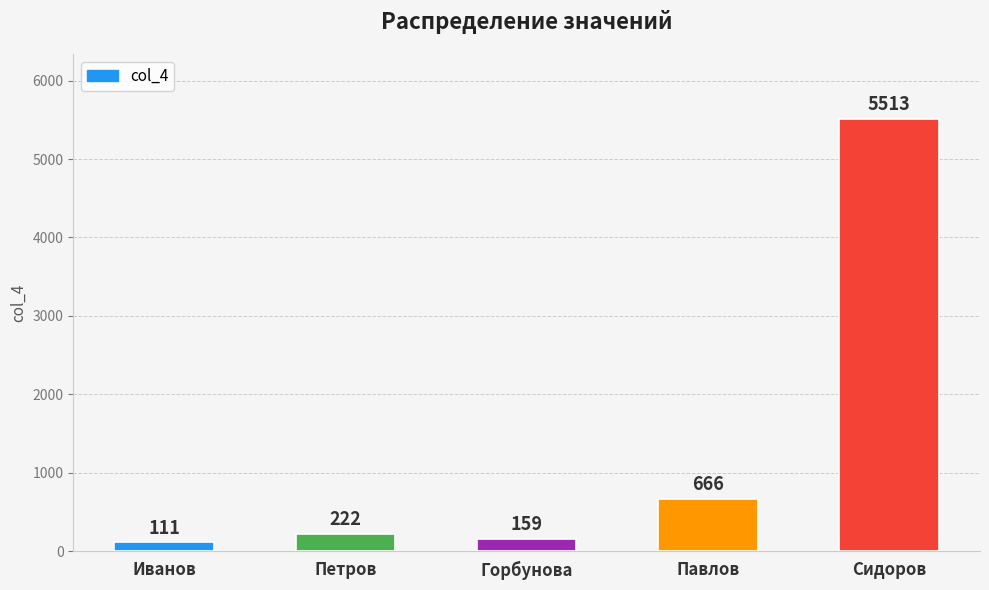

Reading left to right, transcribe all the data shown in this chart.

Иванов=111	Петров=222	Горбунова=159	Павлов=666	Сидоров=5513